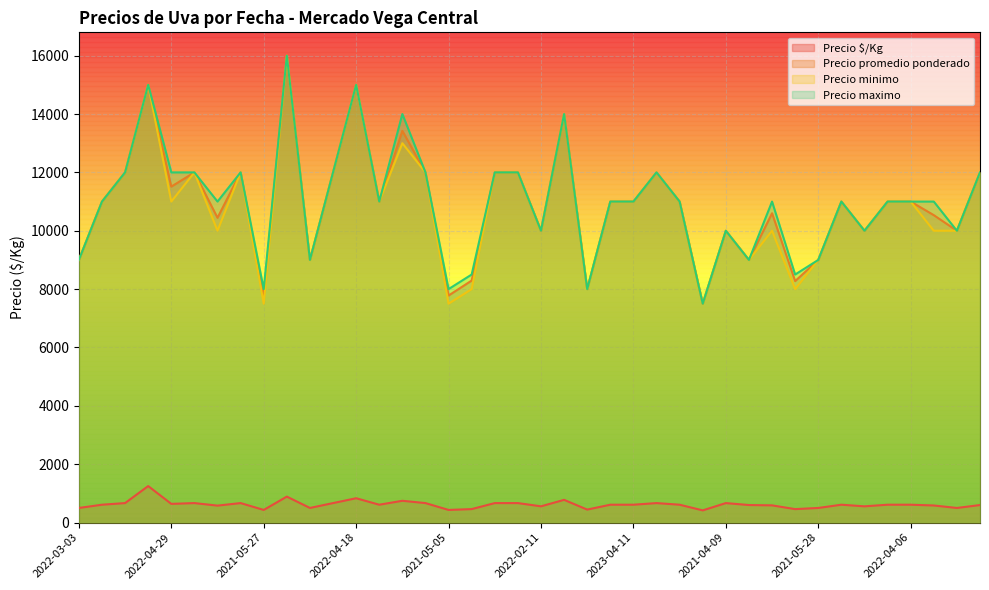

What is the minimum value shown in the chart?

417